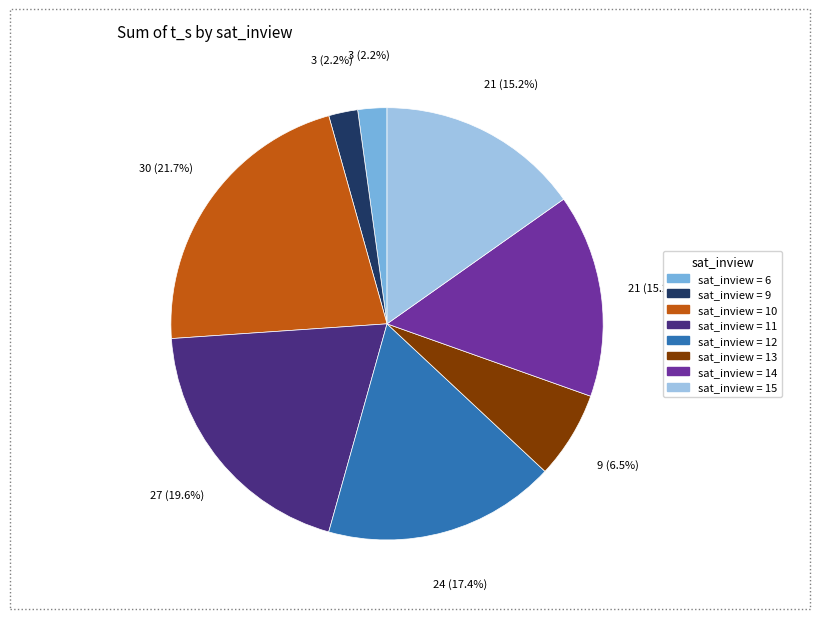

Is there a majority slice in this chart?

No